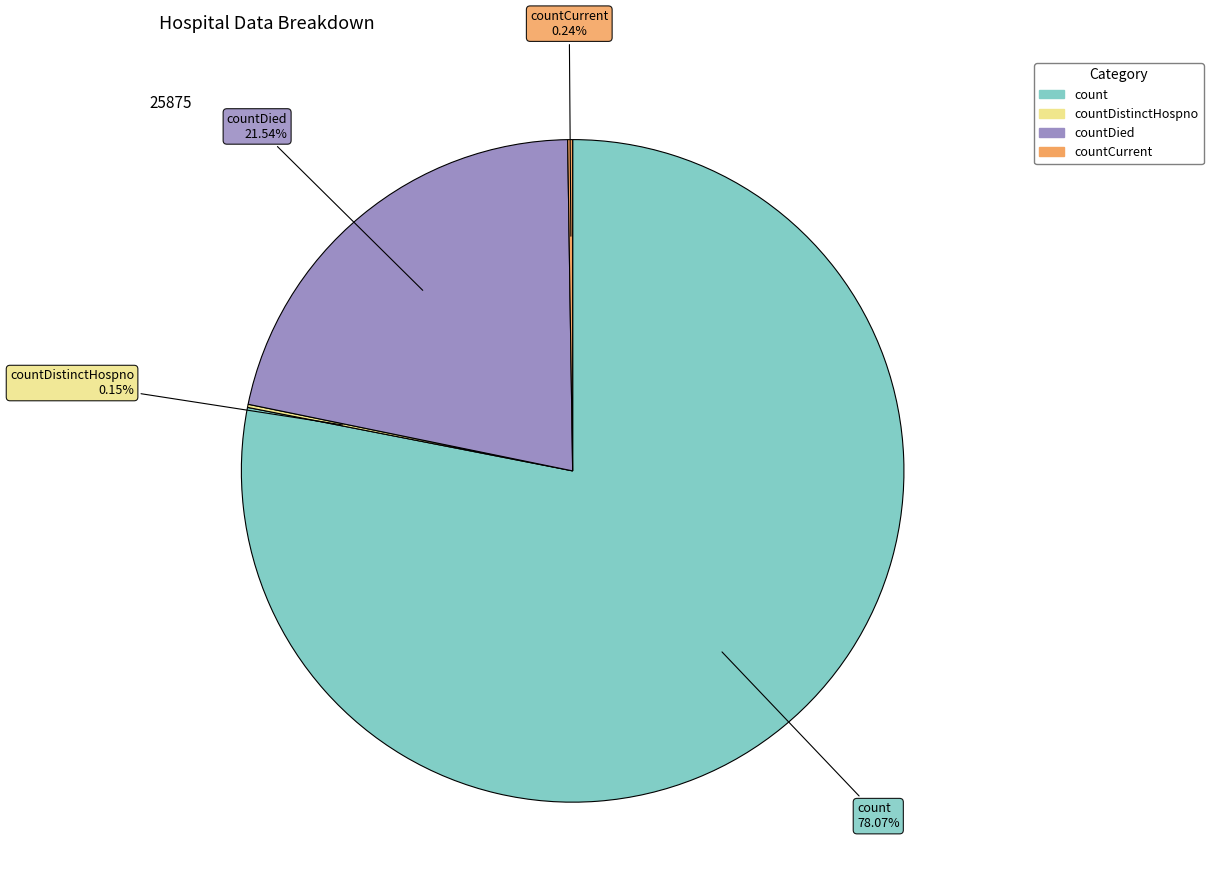

Is there any slice that represents more than half of the pie?

Yes